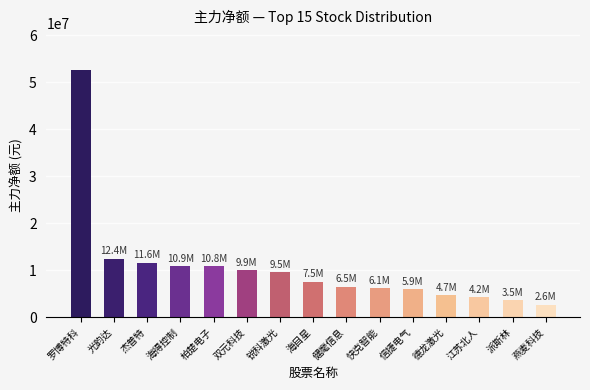

What is the change in value from 健麾信息 to 快克智能?

-389460